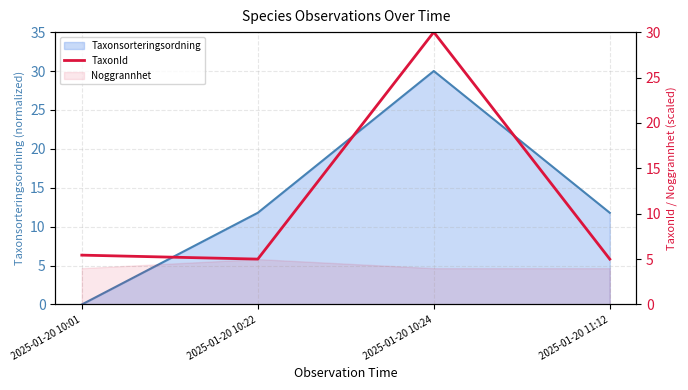

True or false: the data shows 1.4 at 2025-01-20 10:01.

False